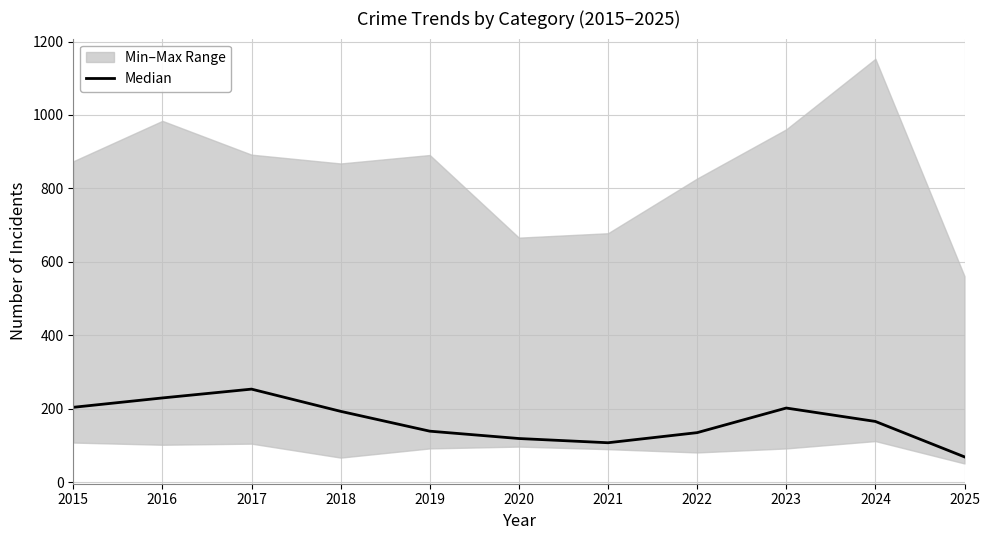

Is it true that the value at 2016 is 229.5?

True